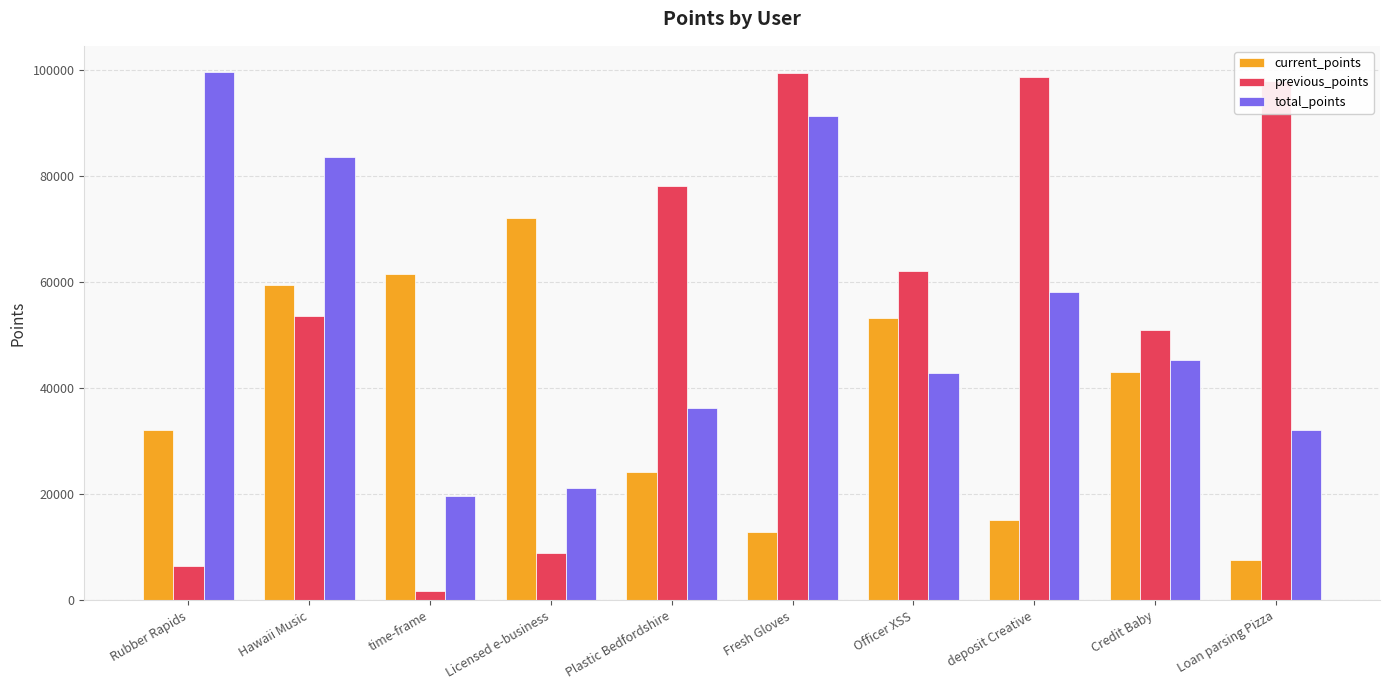

How many groups of bars are there?

10